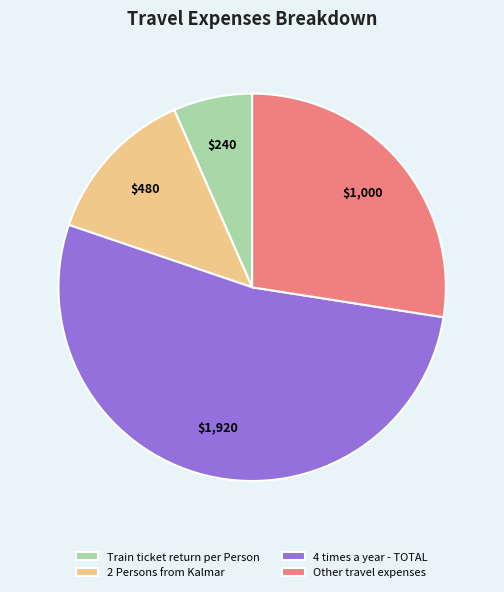

True or false: Other travel expenses accounts for 27% of the total.

True